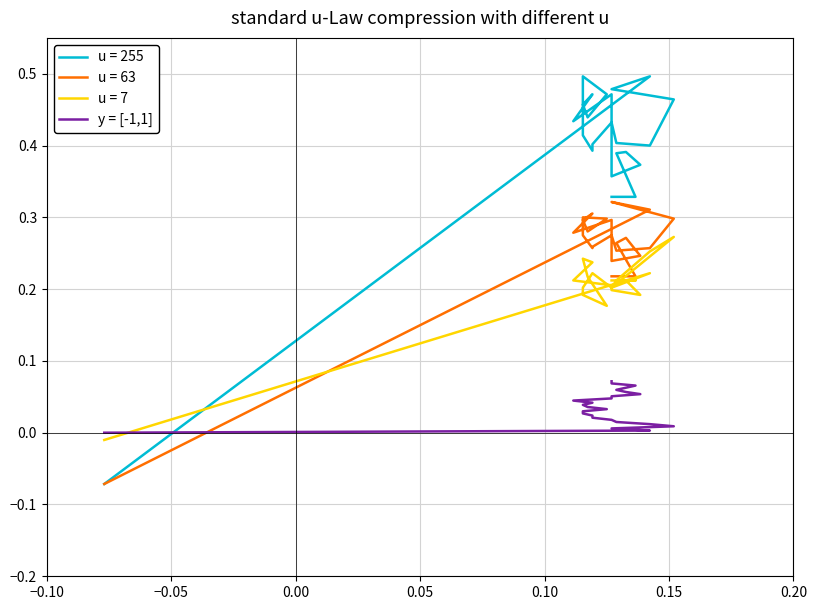

How many lines are shown in the chart?

1